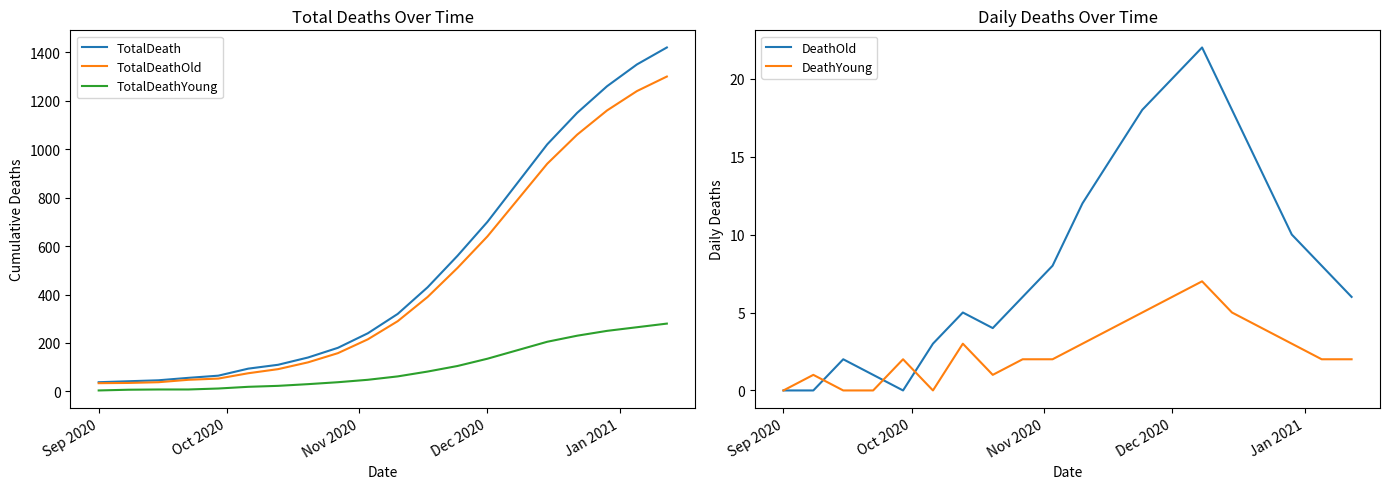

At which label is TotalDeathOld closest to 667?

Dec 2020